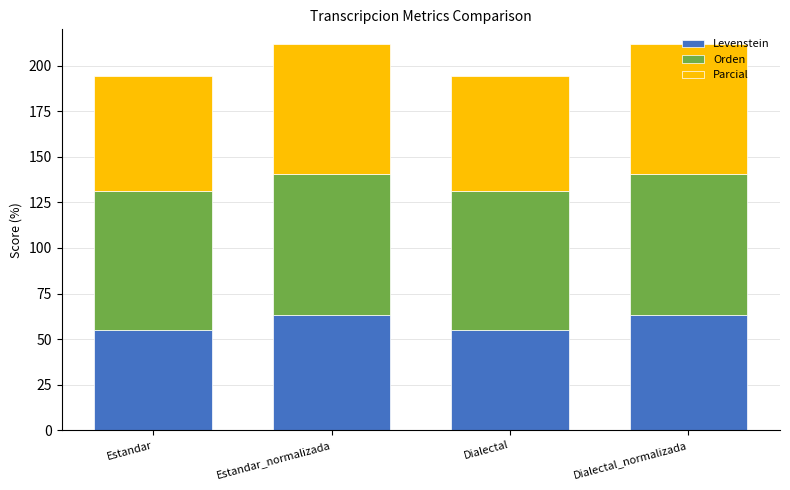

What is the highest value of the Levenstein series?

63.4